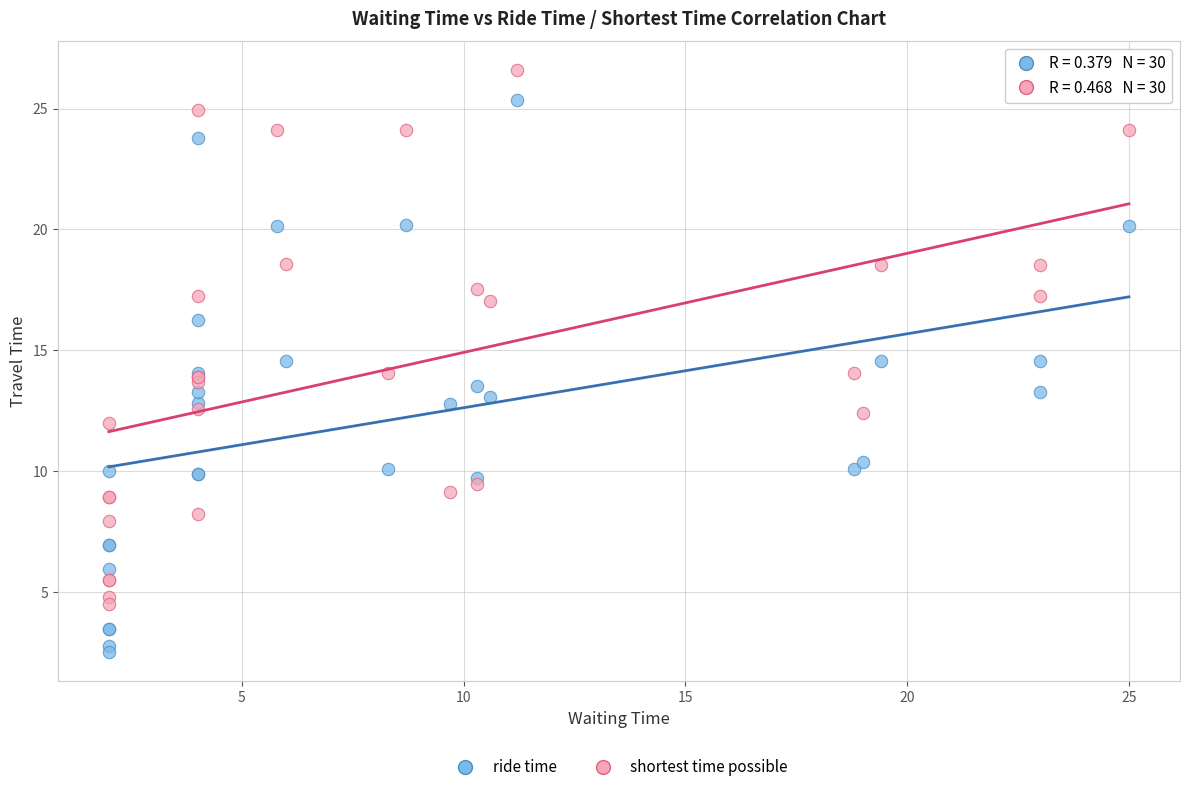

What is the X range (max minus min) for the scatter plot?

23.0